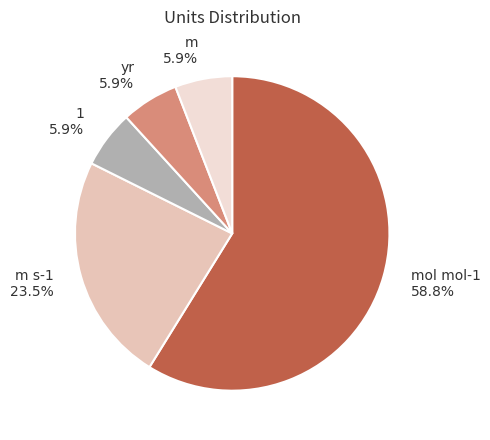

What is the ratio of the value at m to the value at mol mol-1?

0.1